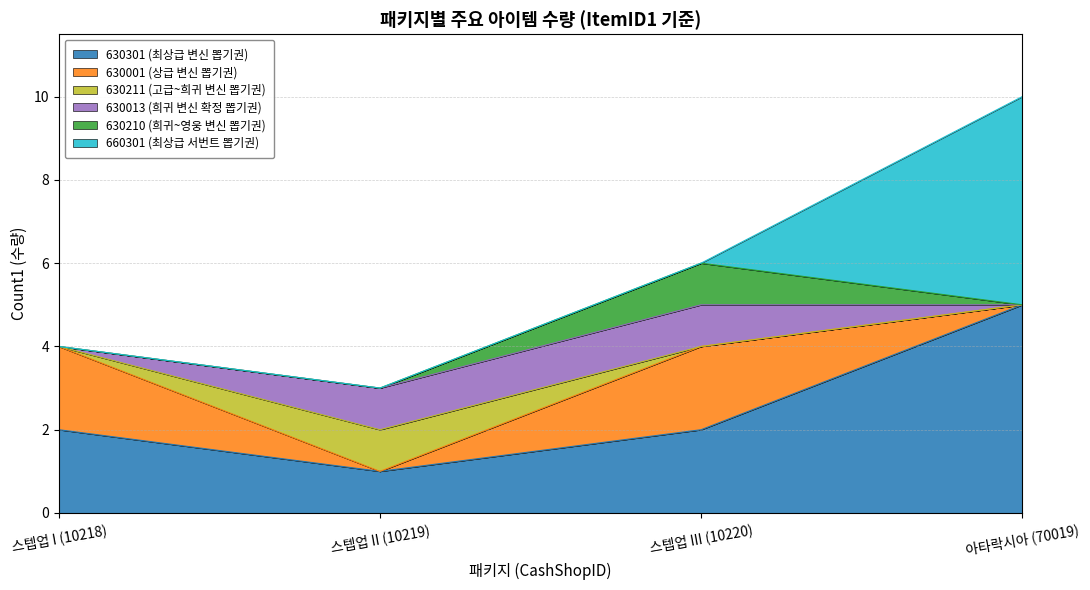

Which series has the largest range (max minus min)?

660301 (최상급 서번트 뽑기권)